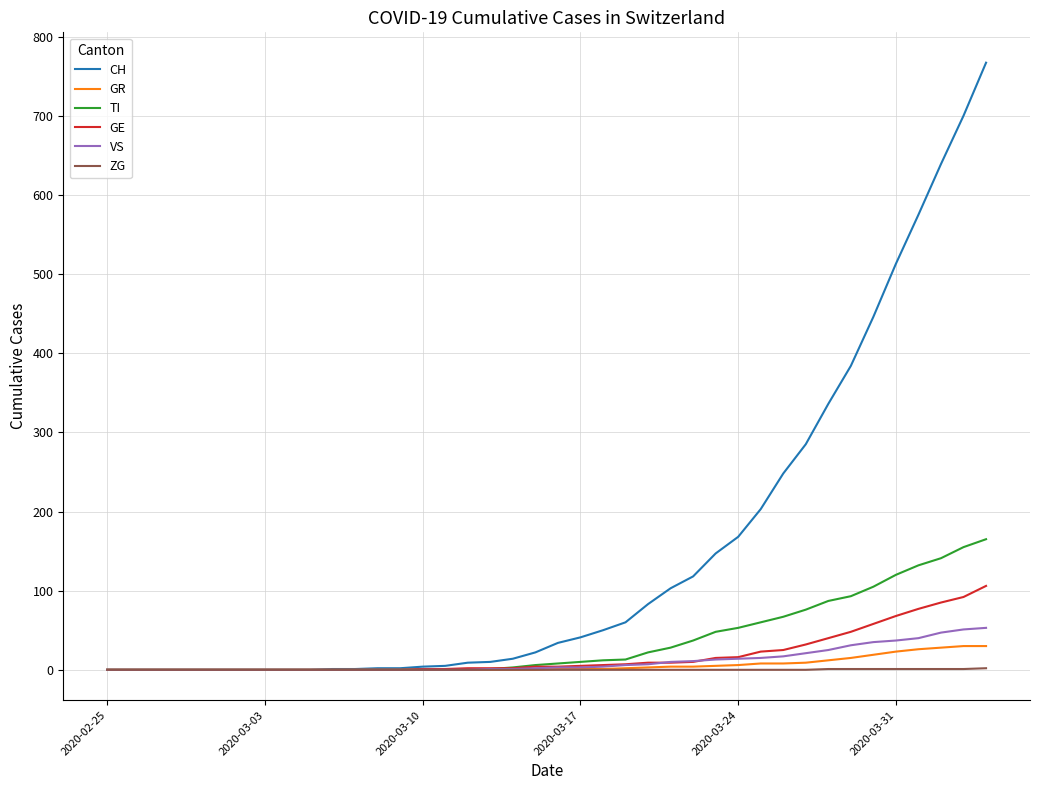

Which series has the widest spread of values?

CH